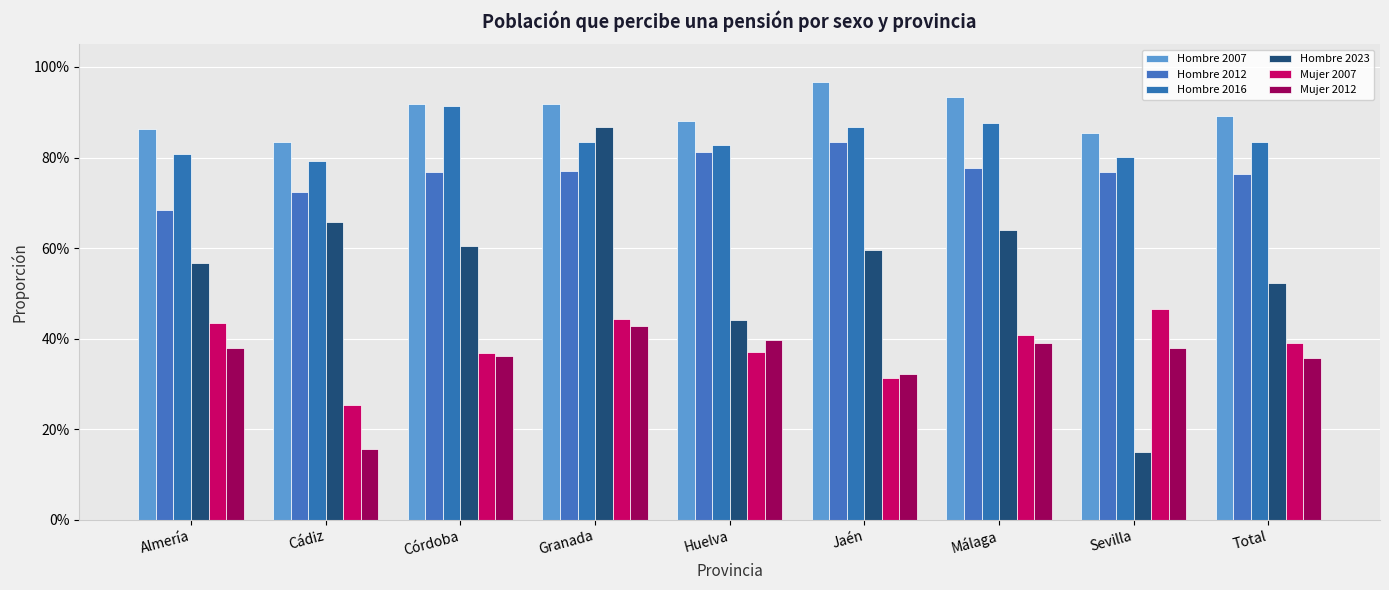

What is the greatest value displayed?

1.0